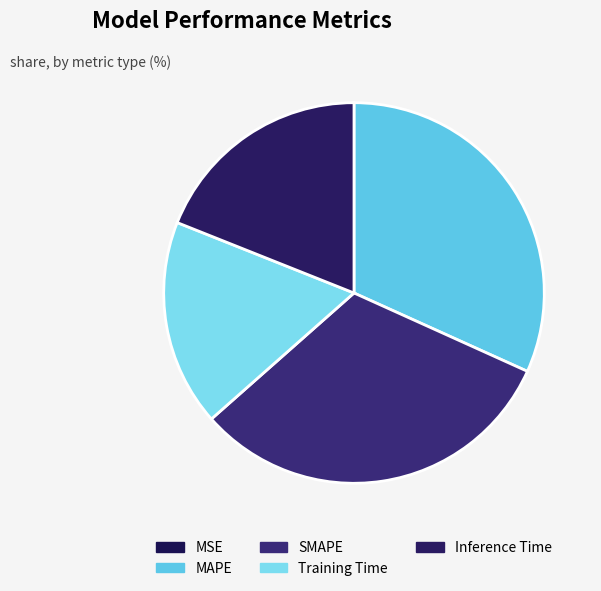

What percentage is the SMAPE slice, to the nearest percent?

32%